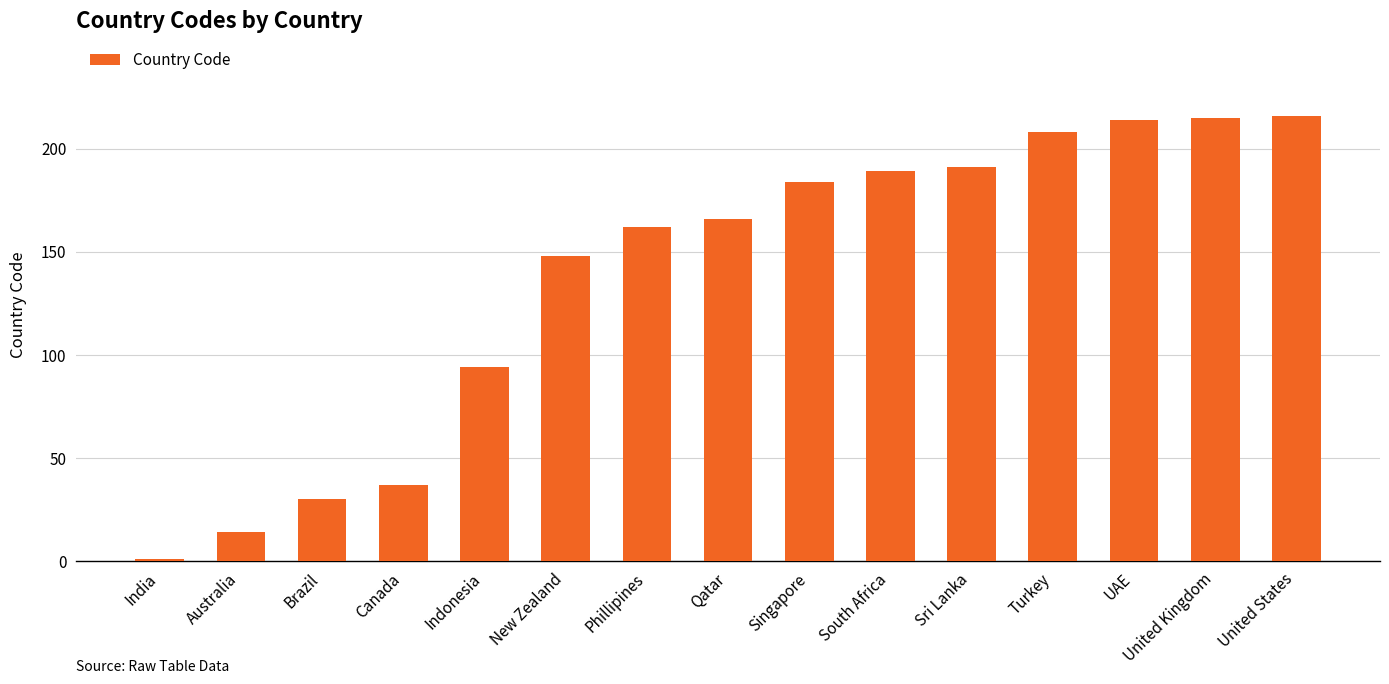

What is the smallest value displayed?

1